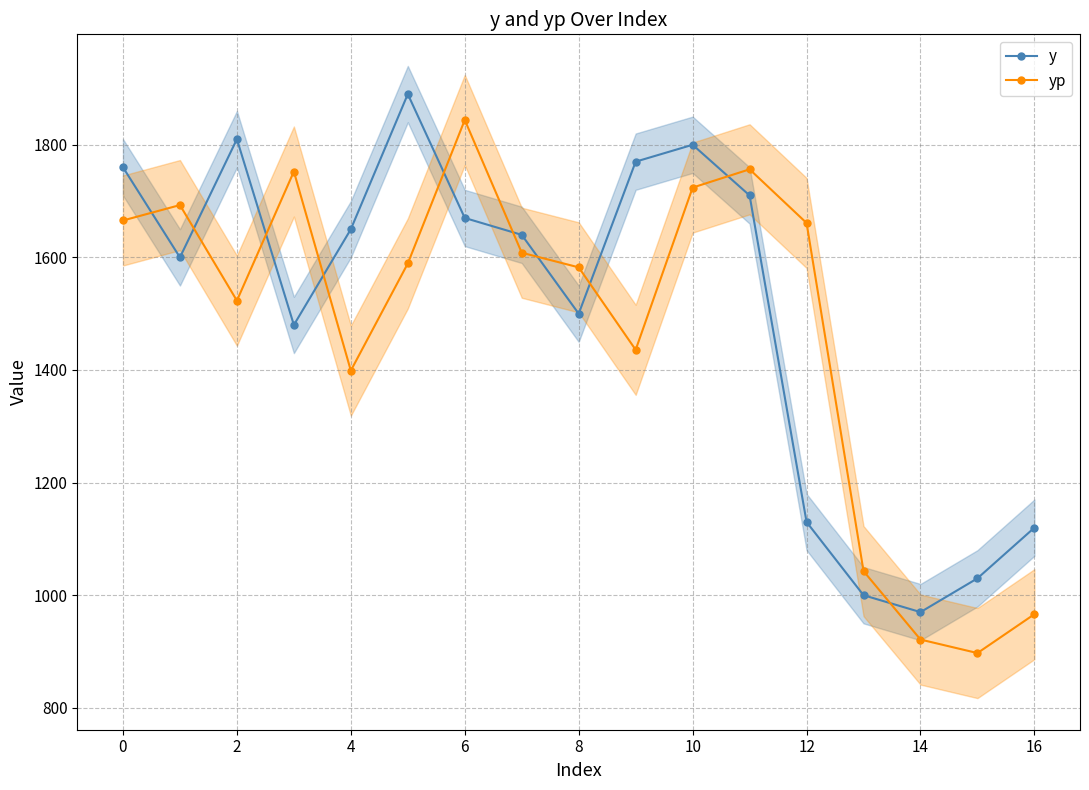

What is the average value of the y series?

1501.8